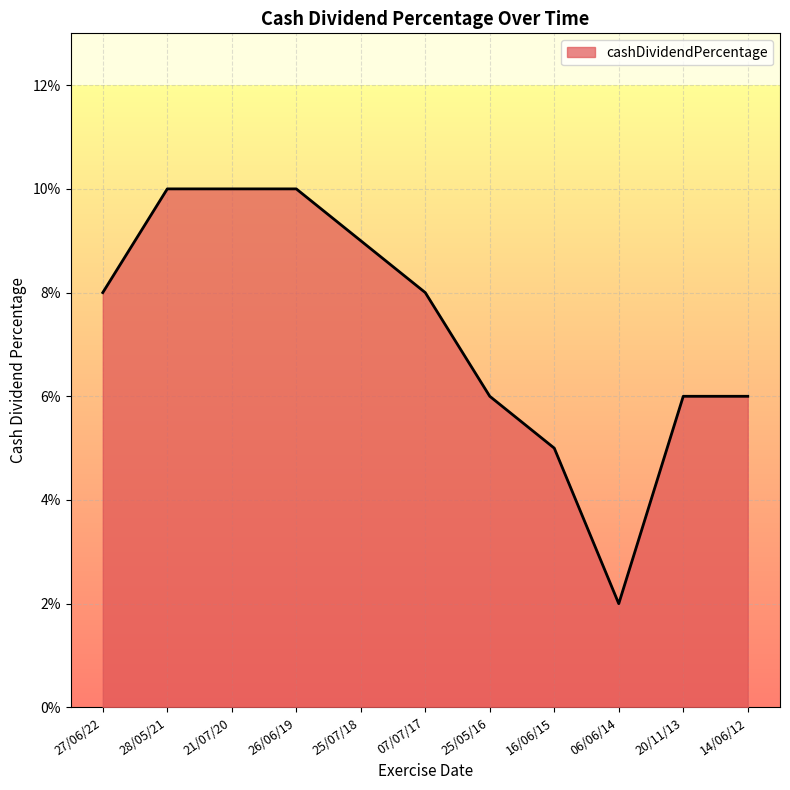

True or false: there are more than 1 points higher than both neighbors.

False